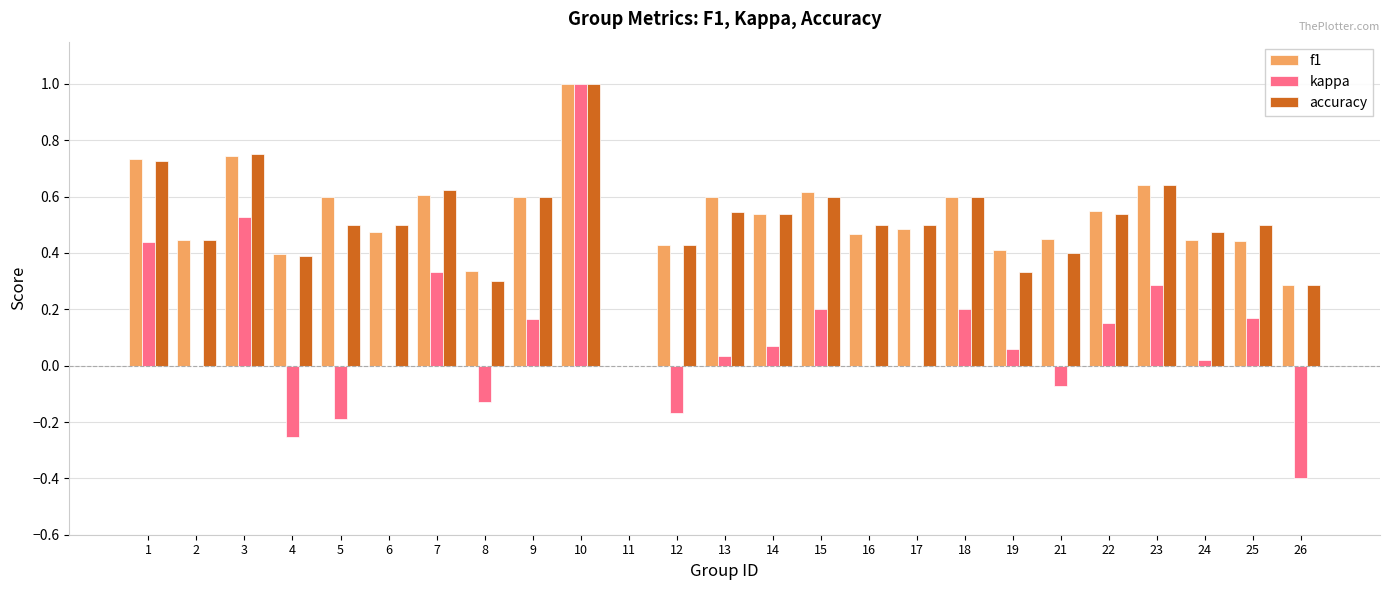

The value of f1 at 16 is 0.3. True or false?

False